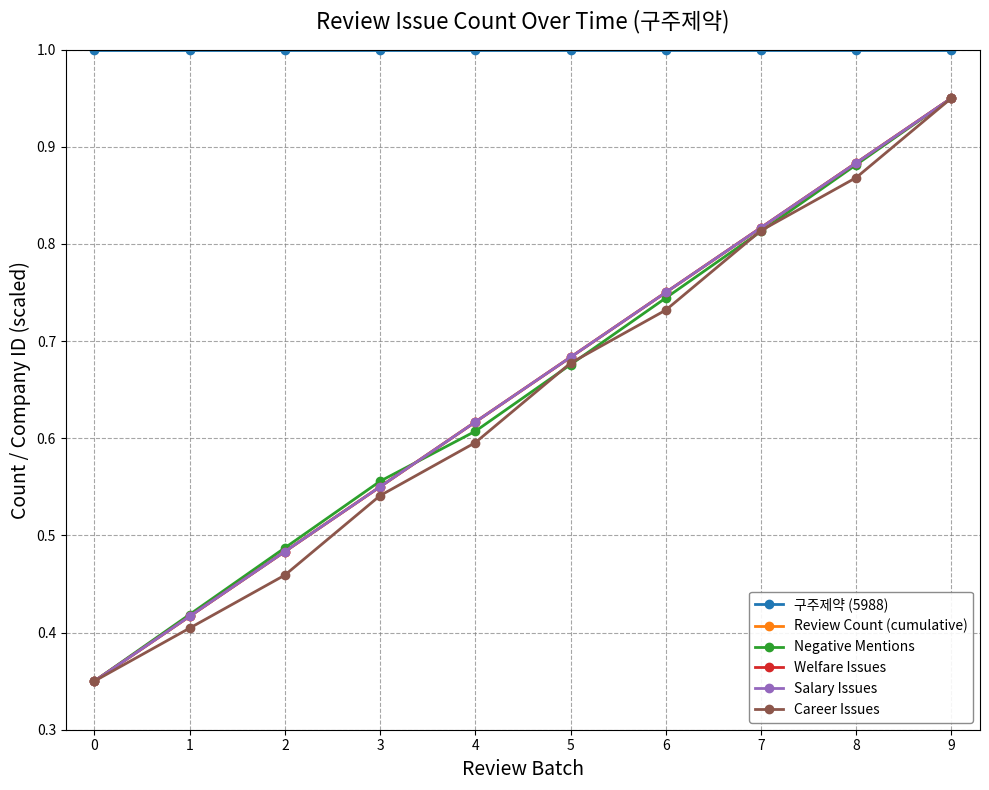

The Salary Issues series shows 0.3 at 5. True or false?

False